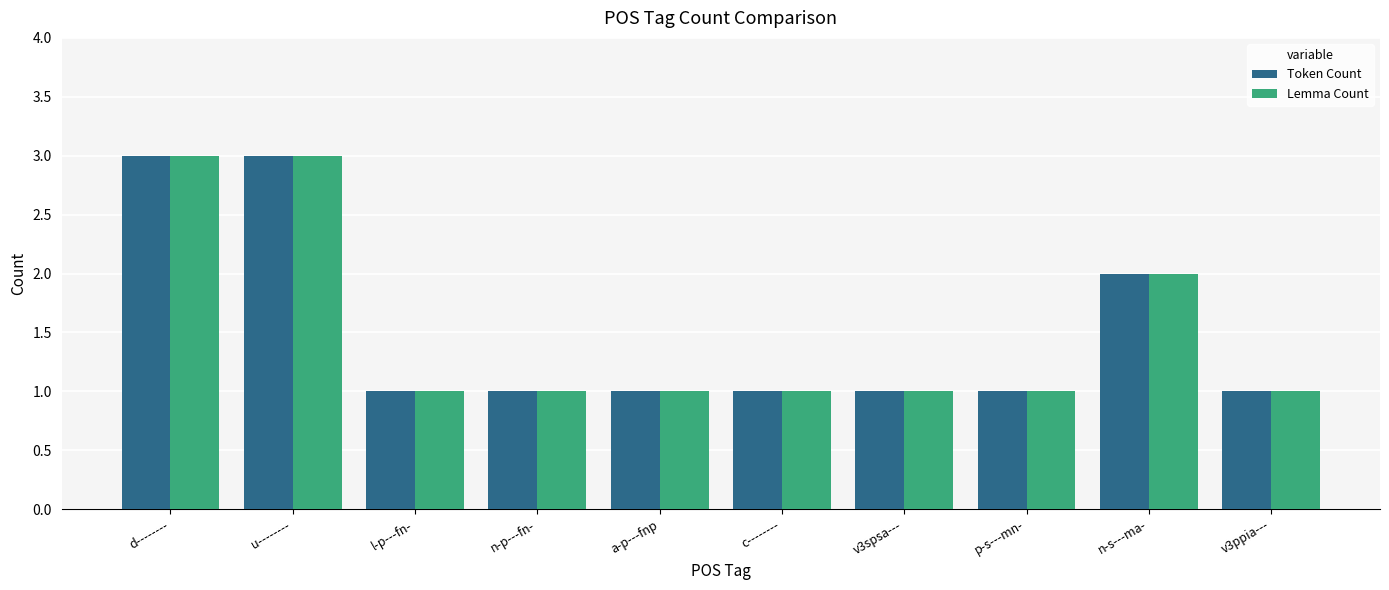

Is the value of Token Count at n-s---ma- greater than the value of Lemma Count at n-p---fn-?

Yes